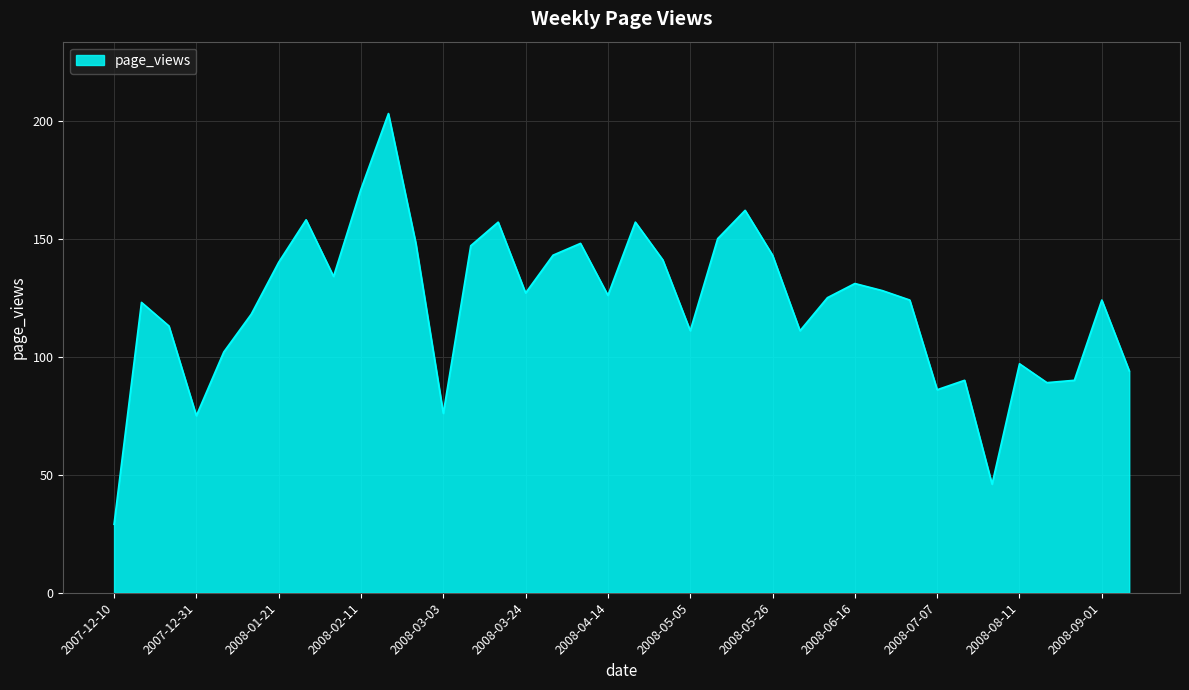

What is the maximum value shown in the chart?

203